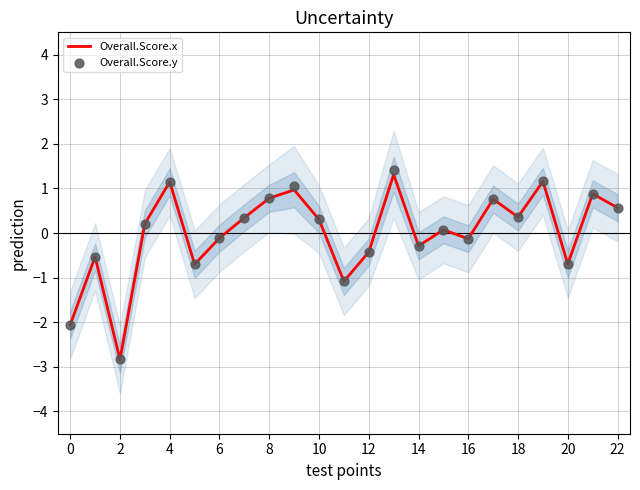

Which series reaches the maximum Y coordinate?

Overall.Score.y